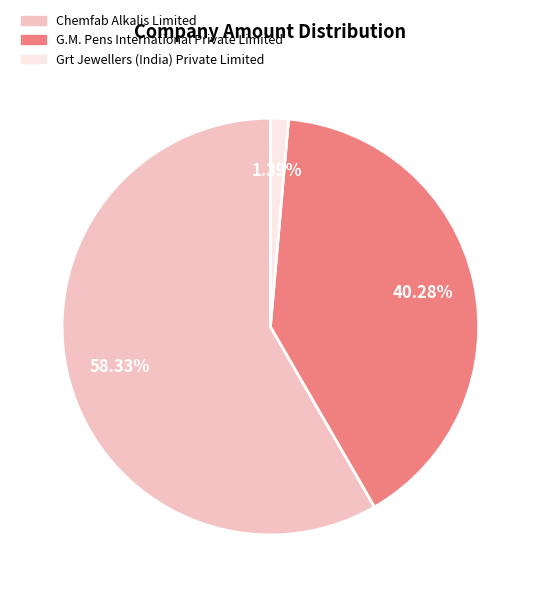

To the nearest percent, what is the combined percentage of G.M. Pens International Private Limited and Grt Jewellers (India) Private Limited?

42%